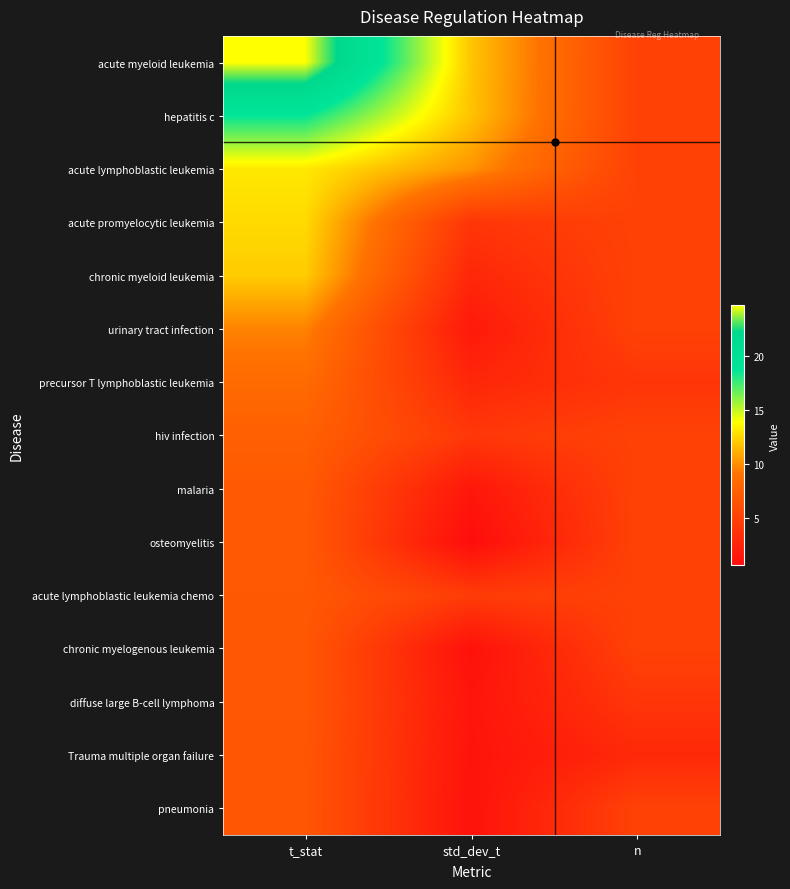

Which series has the largest total across all categories?

acute myeloid leukemia